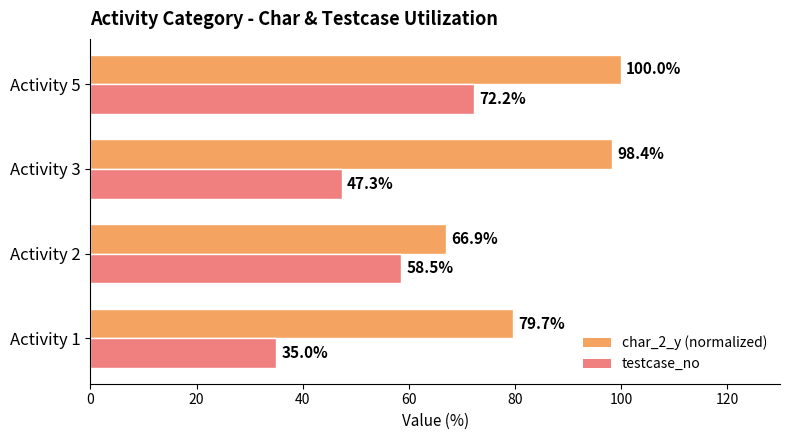

At how many categories does at least one series exceed 60?

4